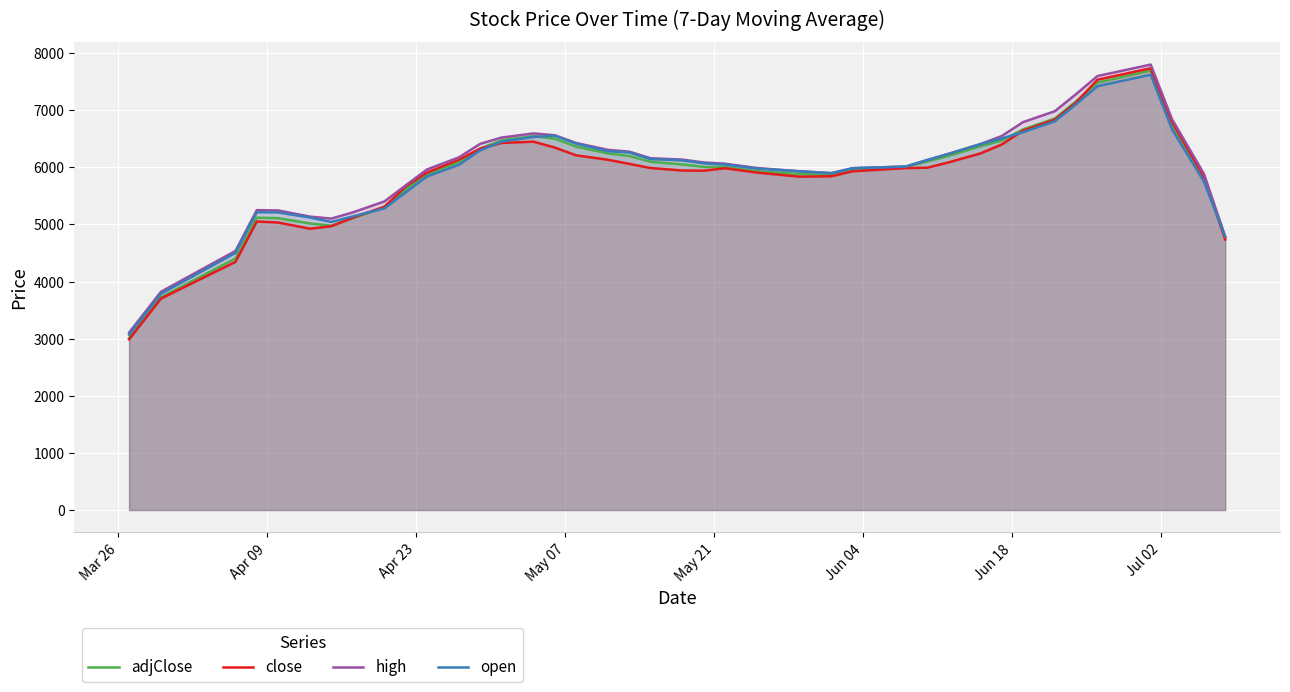

Which series has the largest range (max minus min)?

close